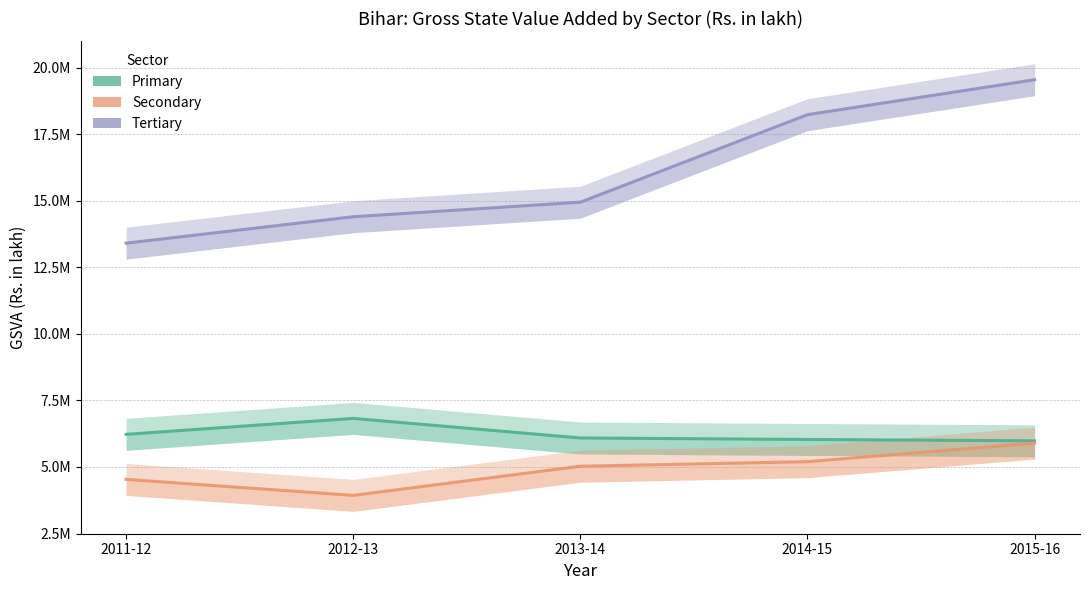

At which label does Primary reach its minimum?

2015-16